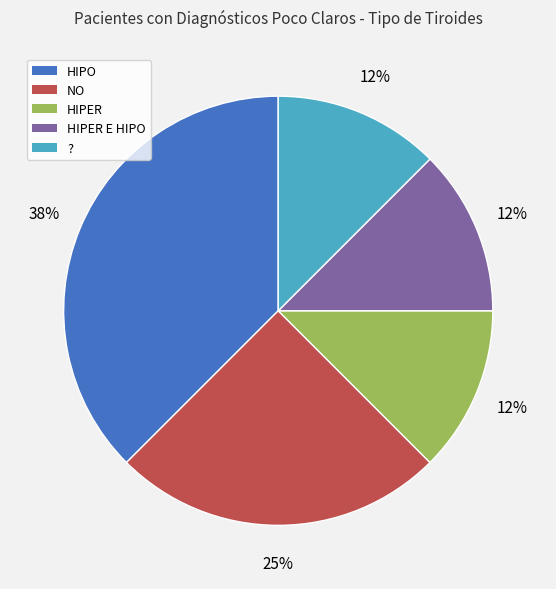

Approximately how many times larger is the value at ? compared to HIPER E HIPO?

1.0